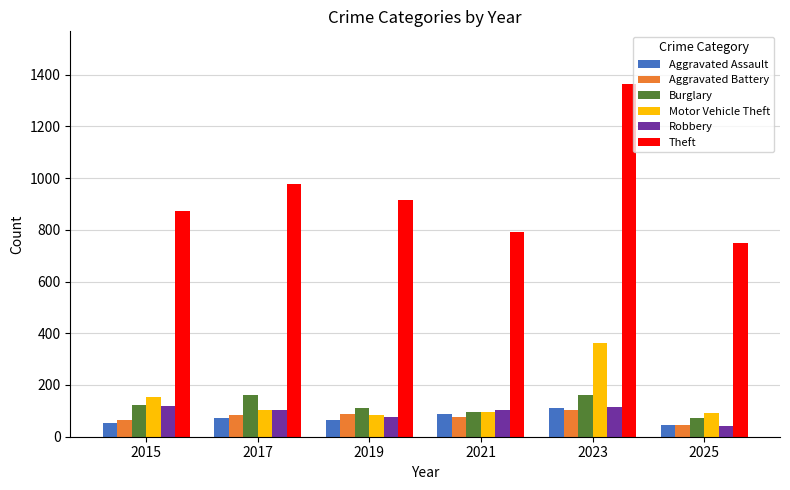

Between 2019 and 2025, which series saw the biggest shift?

Theft